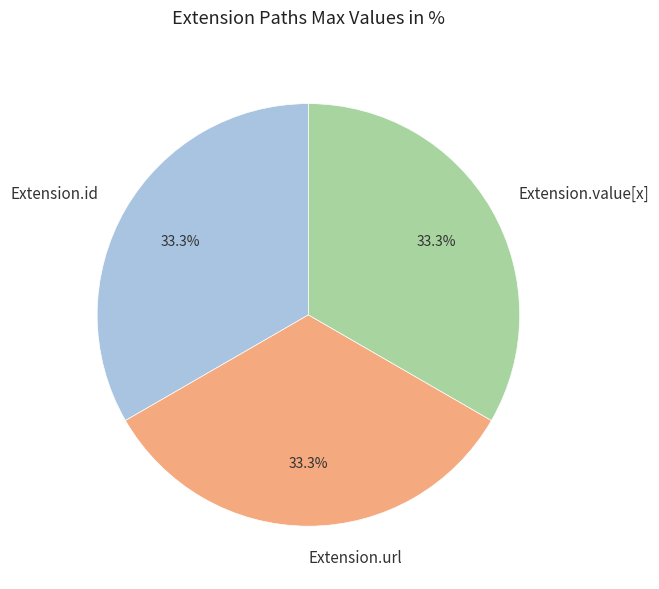

Is the sum of Extension.id and Extension.url greater than half?

Yes